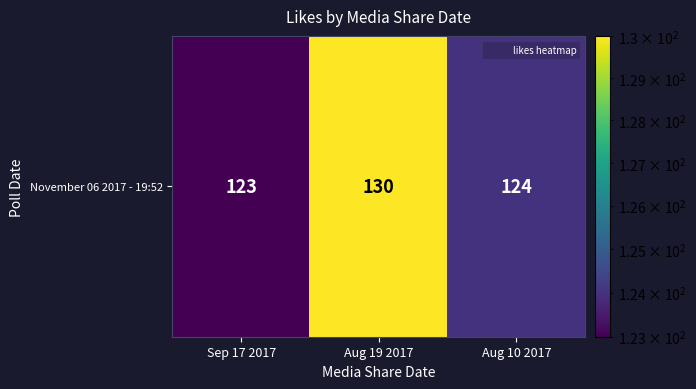

Reading left to right, list all the values displayed in this chart.

123	130	124